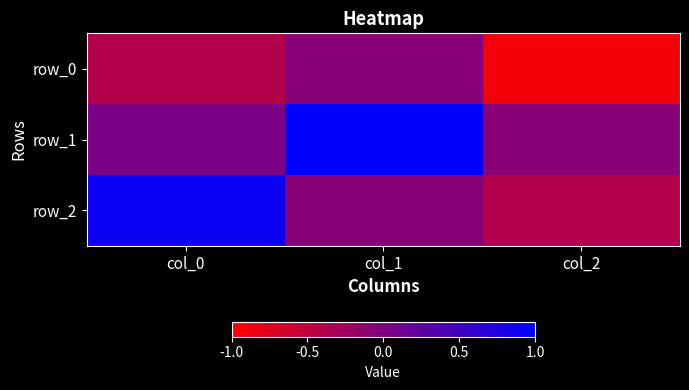

Between col_0 and col_2, which series saw the biggest shift?

row_2